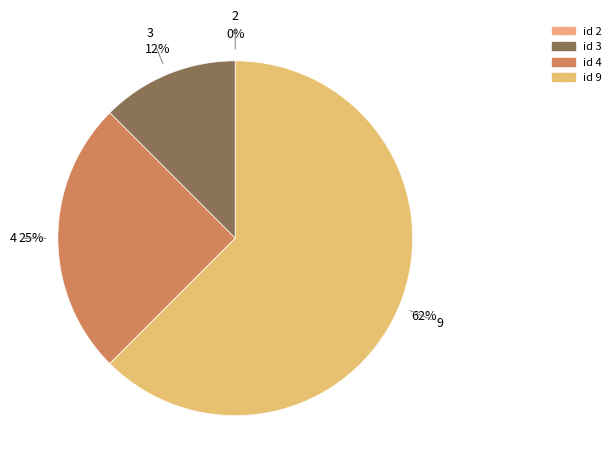

Between 9 and 3, which is larger?

9